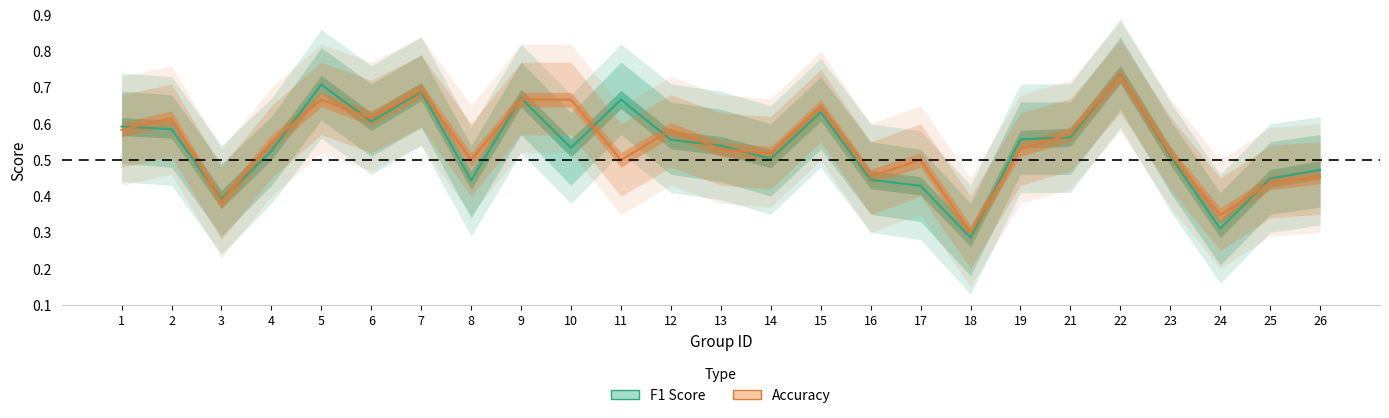

What is the sum of all f1 values?

13.4